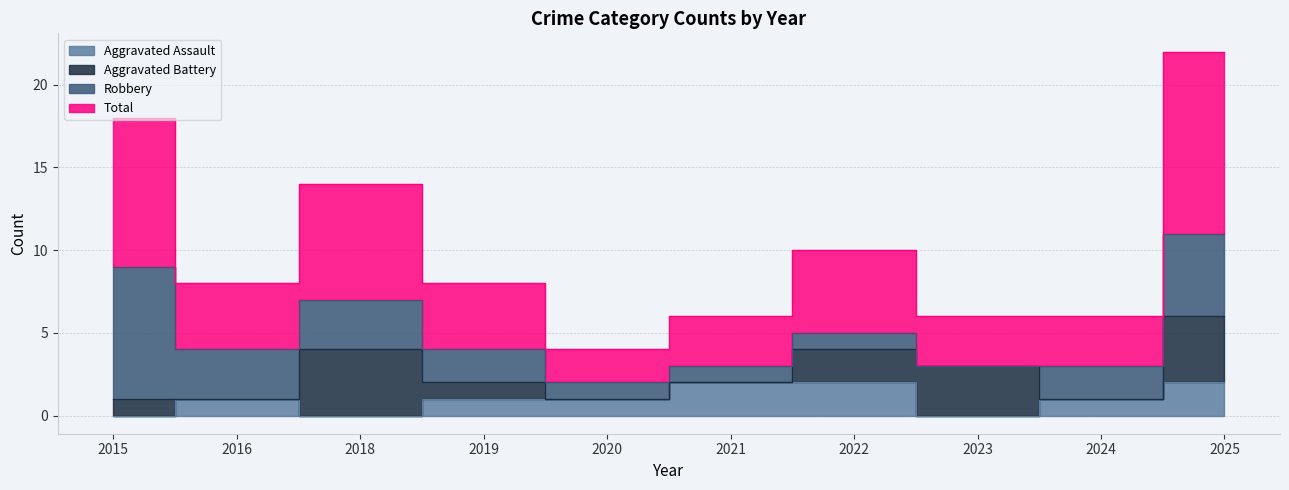

The Total series shows 4 at 2021. True or false?

False